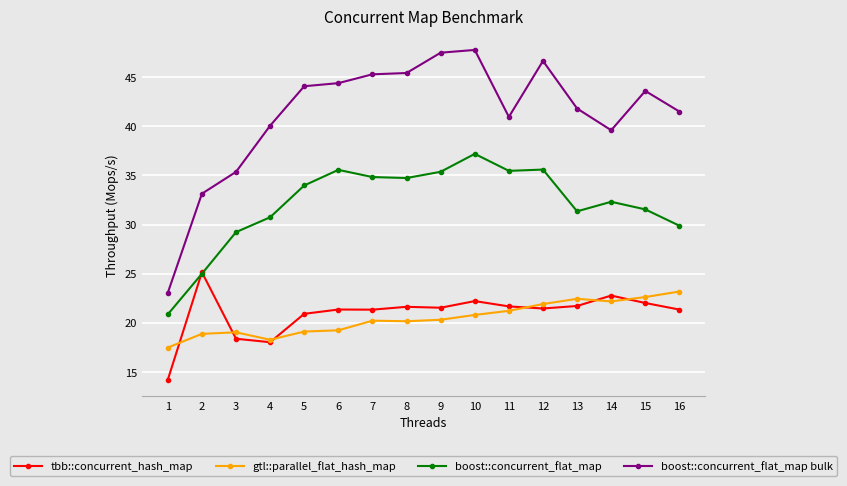

Between 3 and 5, which series saw the biggest shift?

boost::concurrent_flat_map bulk